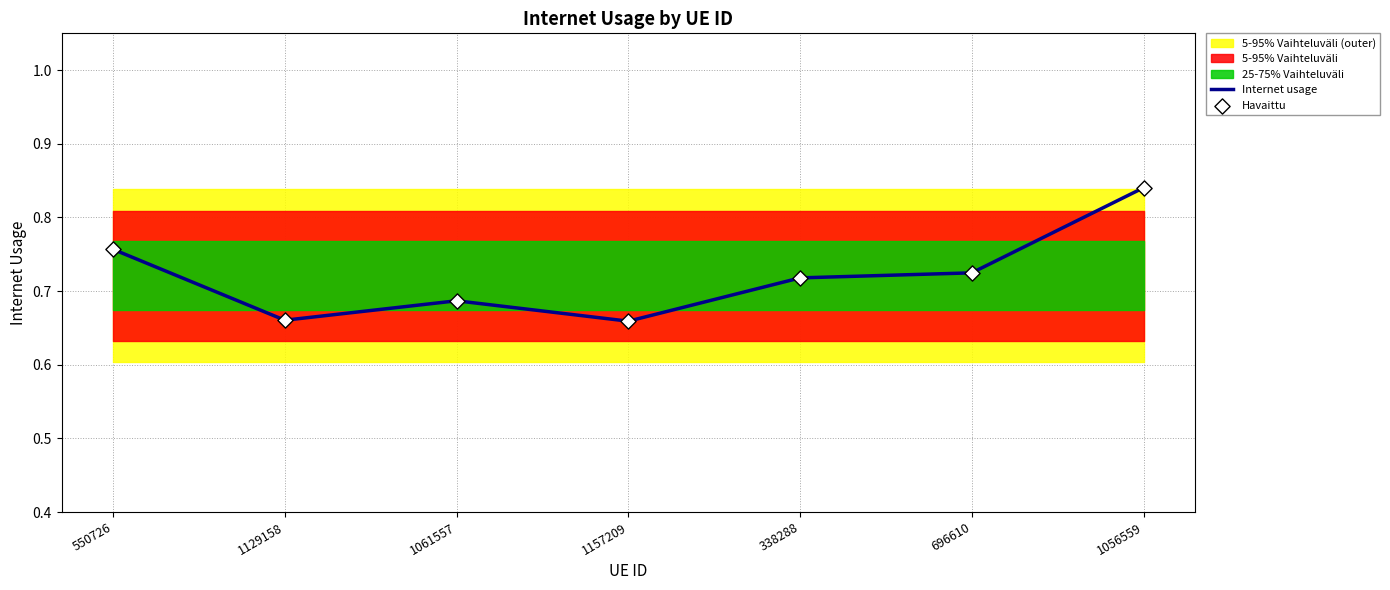

Is the value of Internet usage at 1157209 greater than the value of Havaittu at 1129158?

No